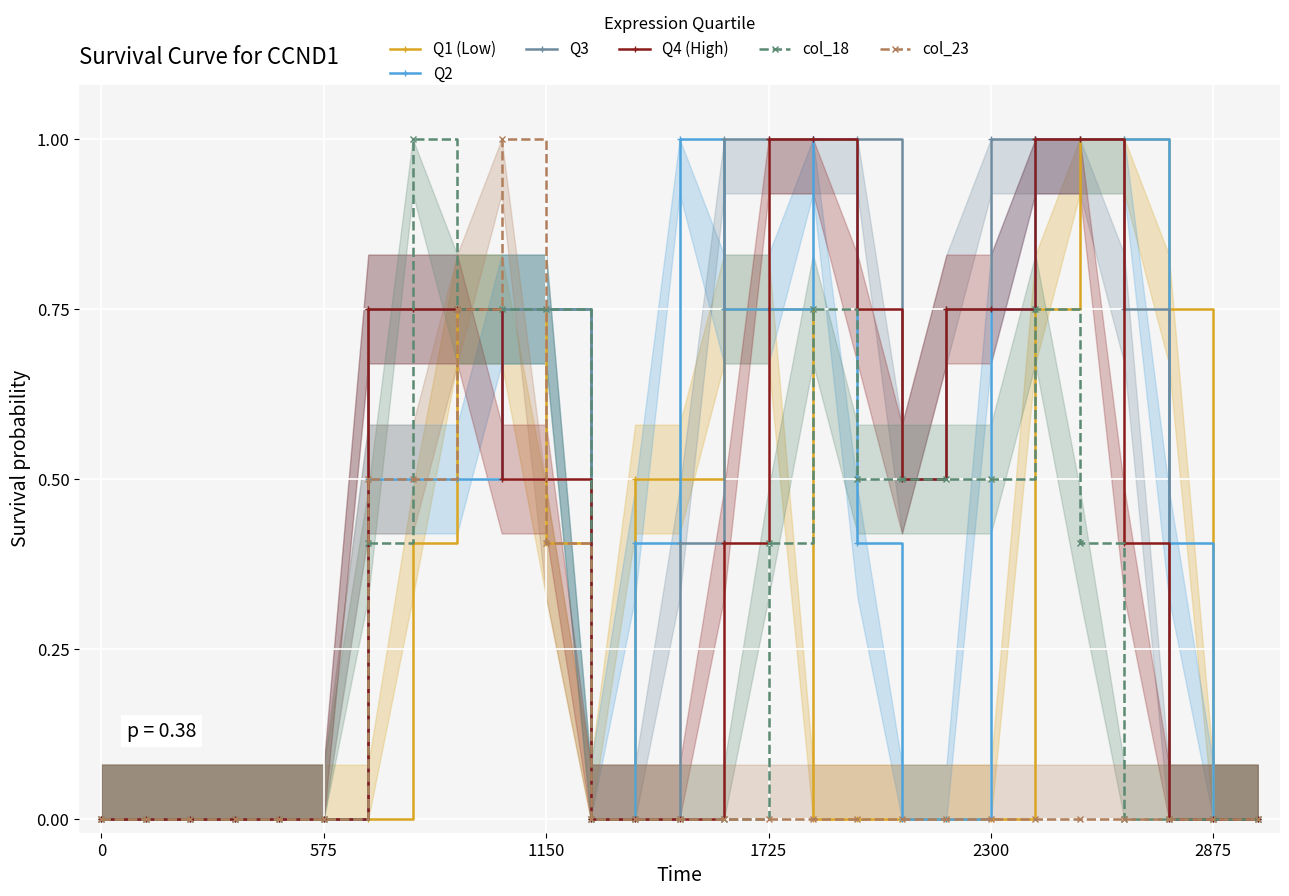

True or false: Q4 (High) has more than 0 points higher than both neighbors.

False